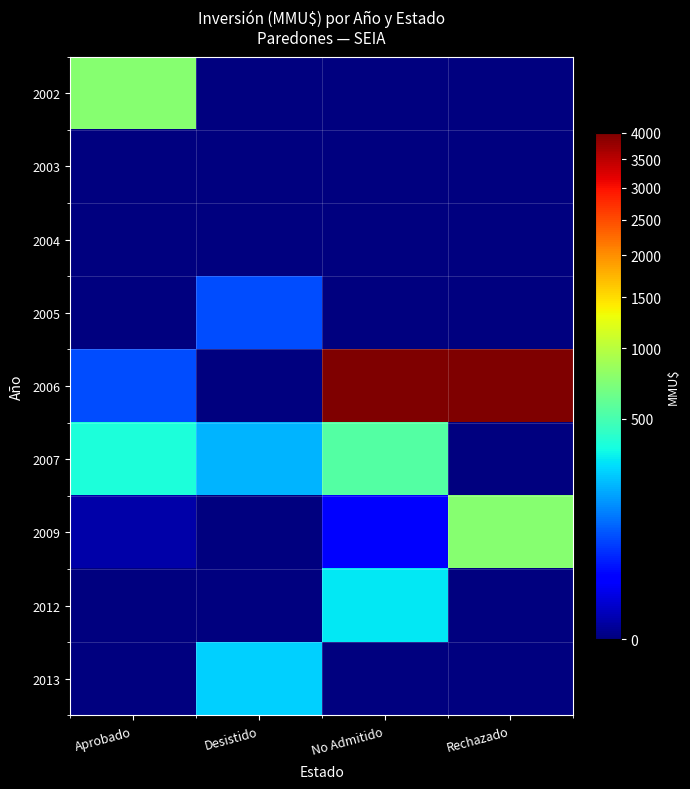

Reading right to left, transcribe all the data shown in this chart.

2002: Rechazado=0	No Admitido=0	Desistido=0	Aprobado=751
2003: Rechazado=0	No Admitido=0	Desistido=0	Aprobado=0
2004: Rechazado=0	No Admitido=0	Desistido=0	Aprobado=0
2005: Rechazado=0	No Admitido=0	Desistido=72	Aprobado=0
2006: Rechazado=4000	No Admitido=4000	Desistido=0	Aprobado=72
2007: Rechazado=0	No Admitido=544	Desistido=200	Aprobado=366
2009: Rechazado=752	No Admitido=22	Desistido=0	Aprobado=1
2012: Rechazado=0	No Admitido=300	Desistido=0	Aprobado=0
2013: Rechazado=0	No Admitido=0	Desistido=250	Aprobado=0